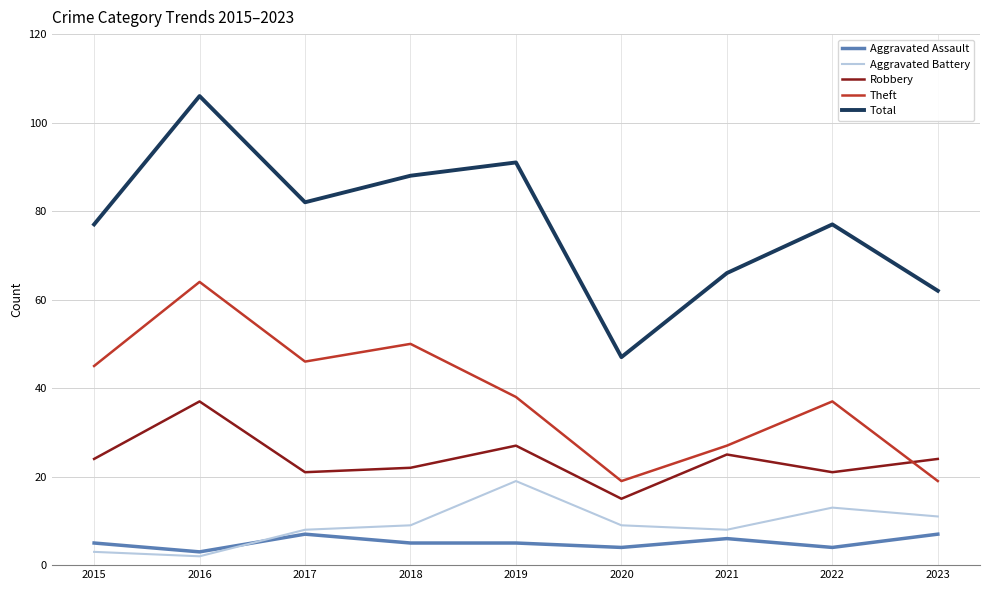

Is it true that Robbery equals 15 at 2018?

False